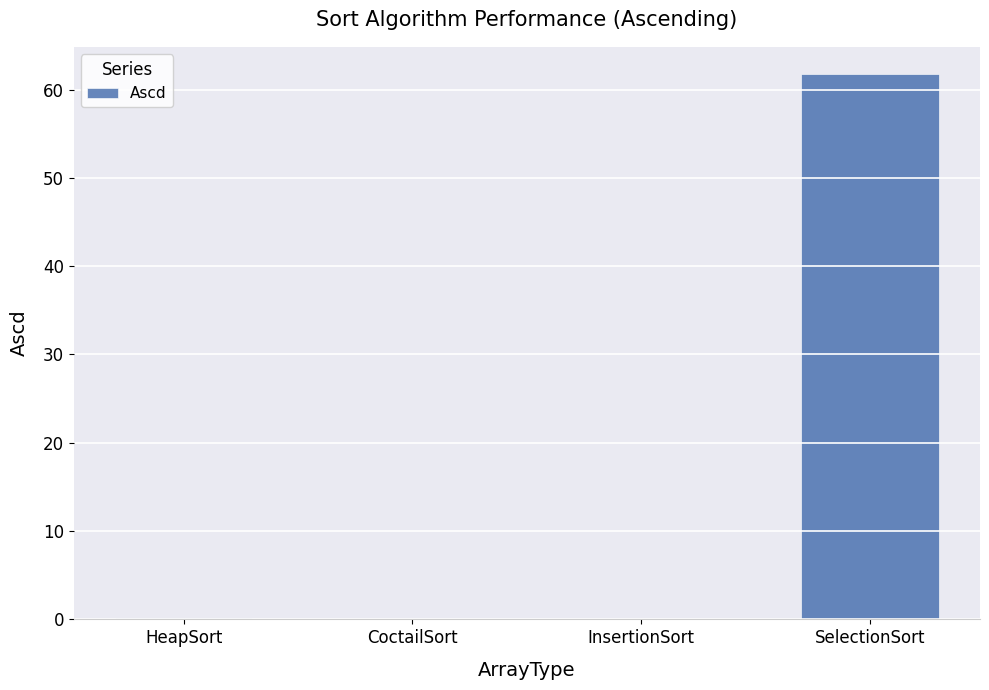

What is the greatest value displayed?

61.7